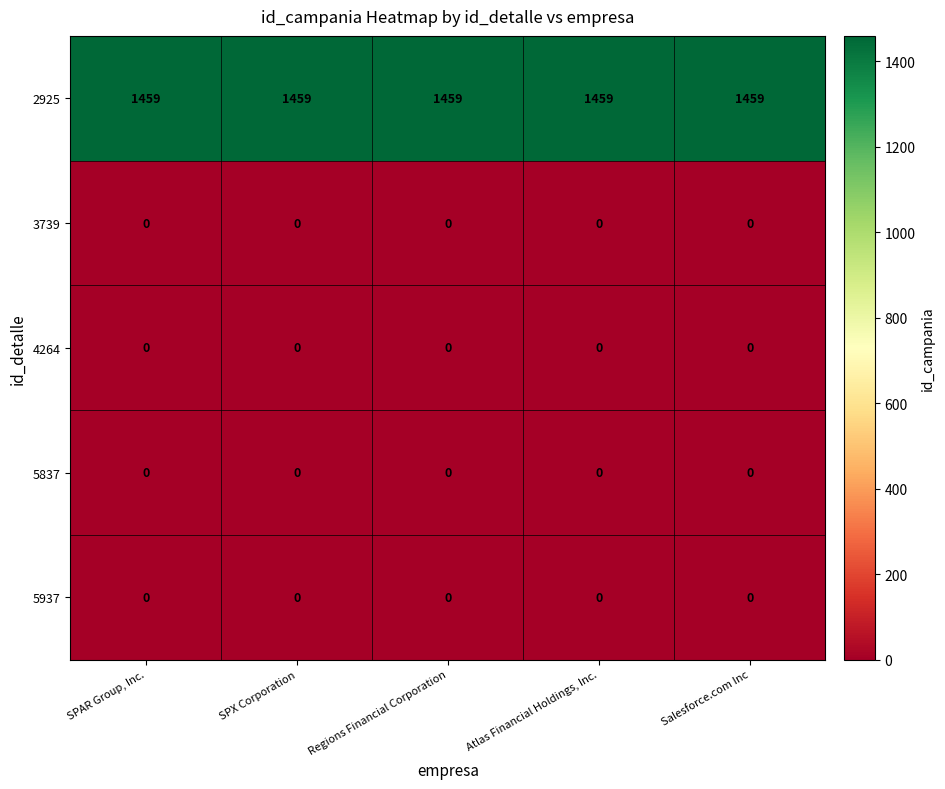

What is the maximum value shown in the chart?

1459